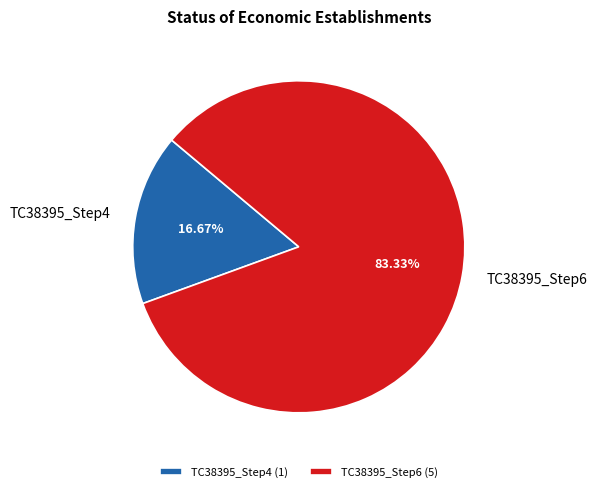

Is it true that TC38395_Step4 is 17% of the pie?

True